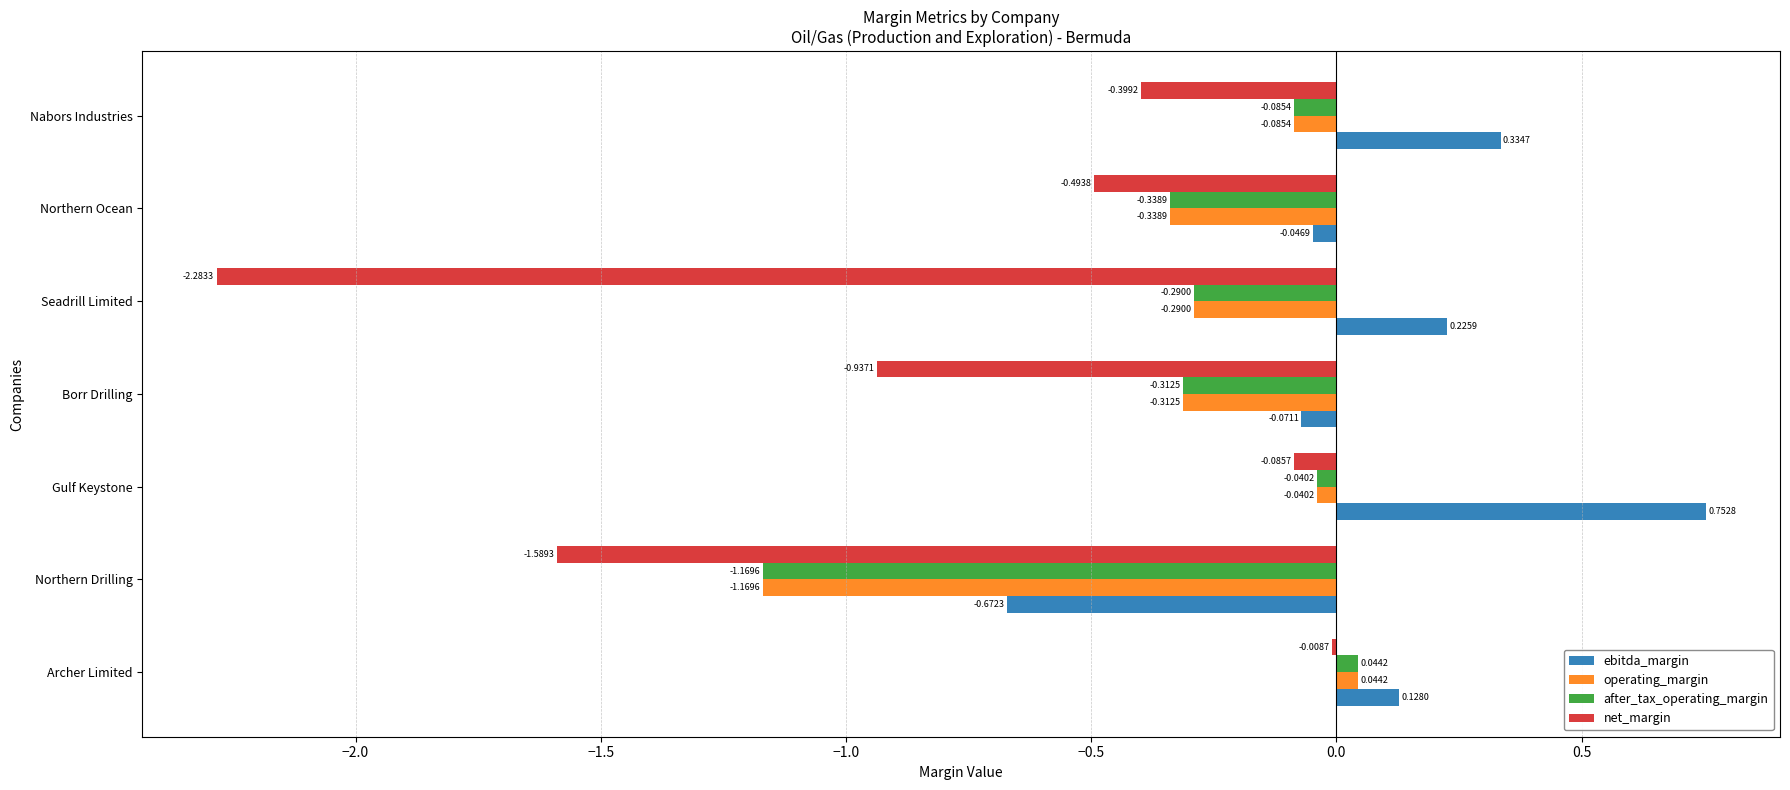

Is the value of operating_margin at Seadrill Limited greater than the value of ebitda_margin at Gulf Keystone?

No